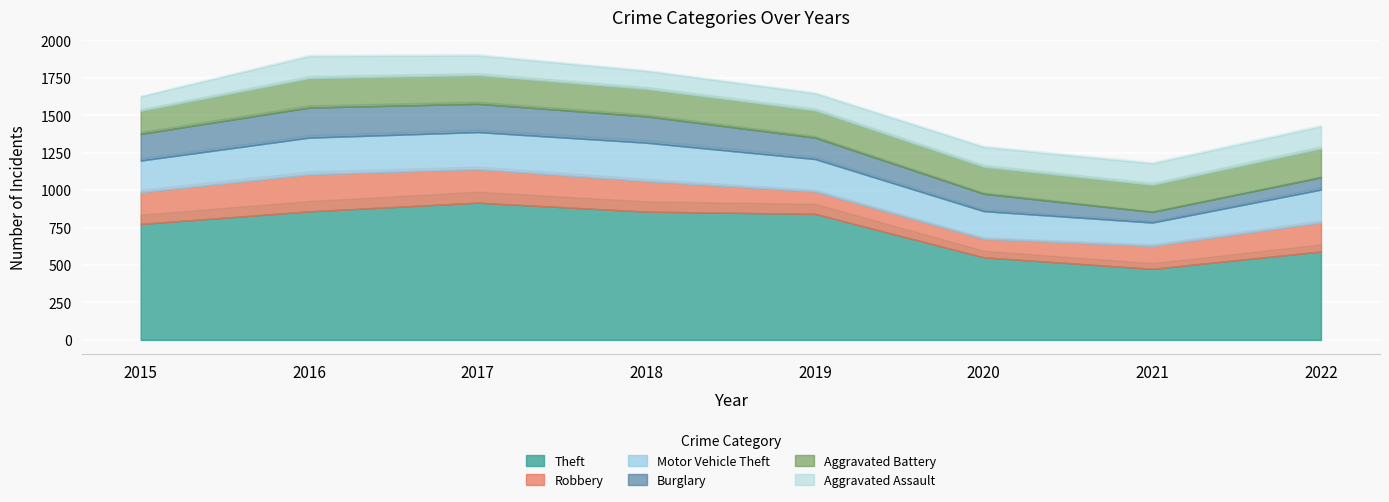

What is the maximum value shown in the chart?

916